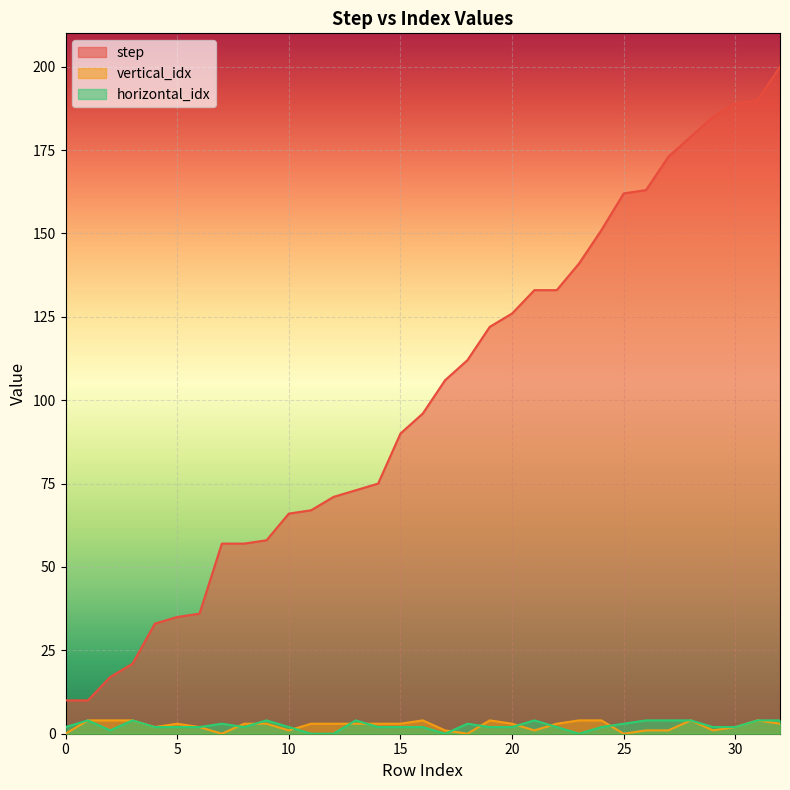

What is the difference between the highest and lowest values at 9?

55